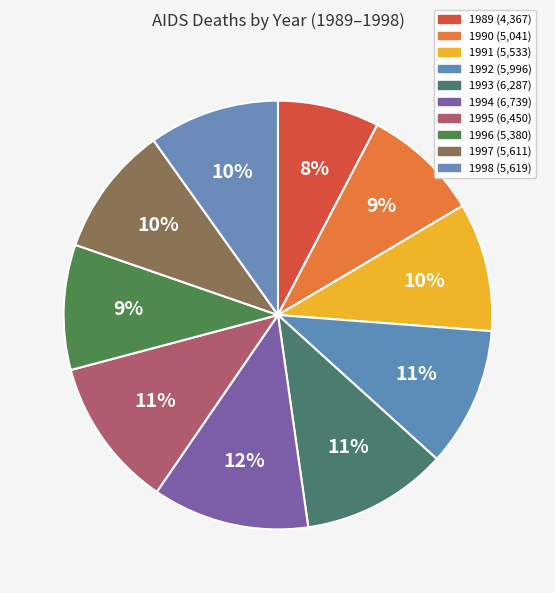

Do 1994 and 1989 together represent more than half of the pie?

No